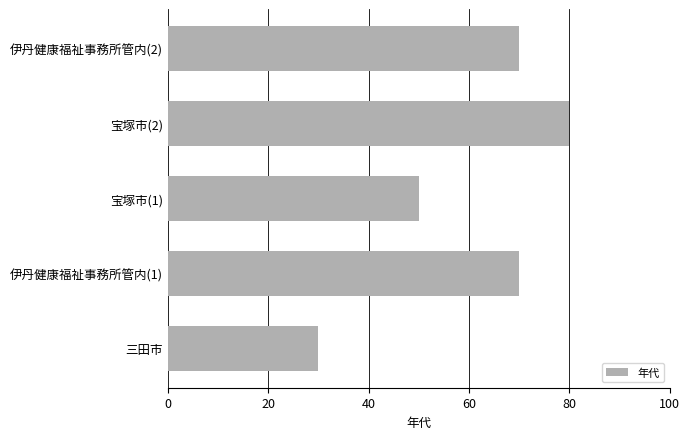

The value at 宝塚市(2) is 80. True or false?

True